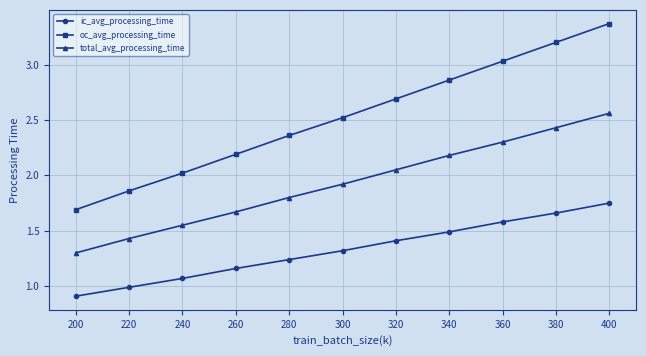

Which series has the largest total across all categories?

oc_avg_processing_time